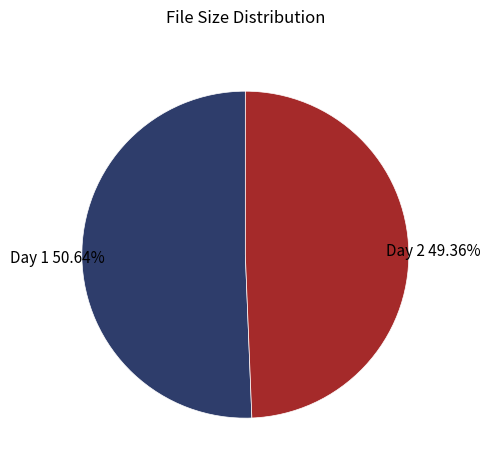

Approximately how many times larger is the value at Day 1 compared to Day 2?

1.0